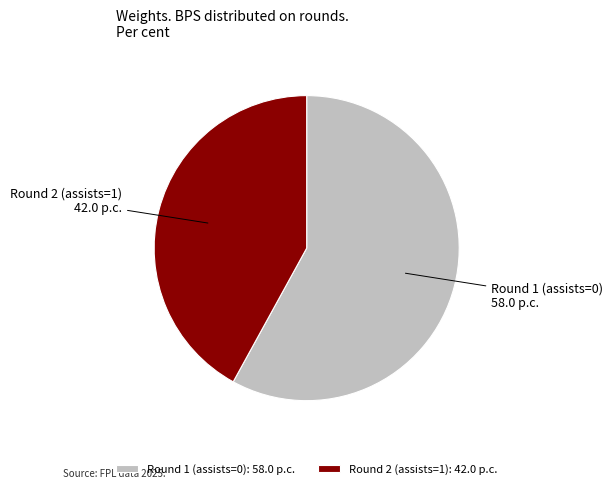

Which category has the smallest portion of the pie?

Round 2 (assists=1)